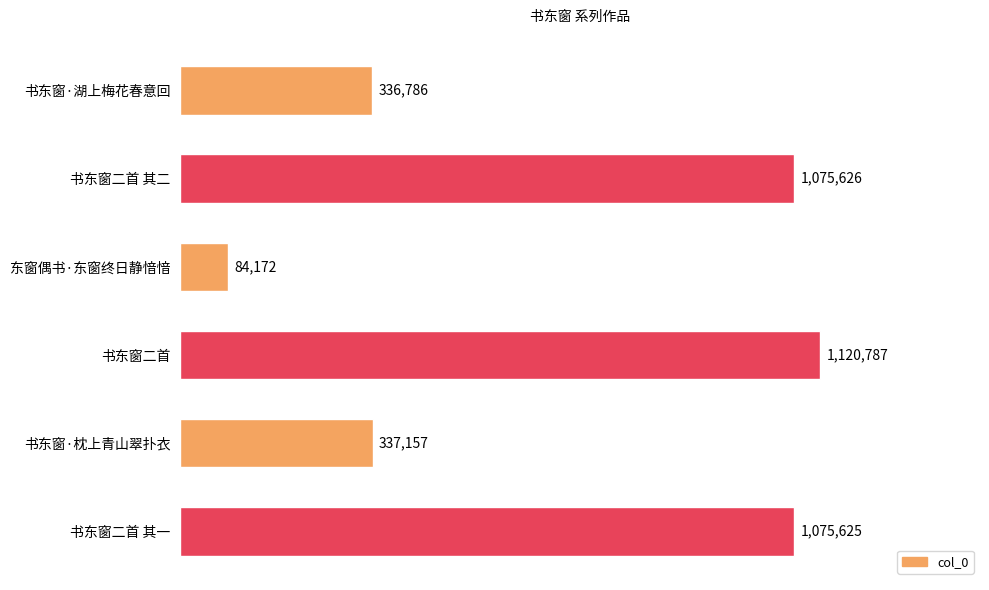

Are the bars horizontal?

Yes